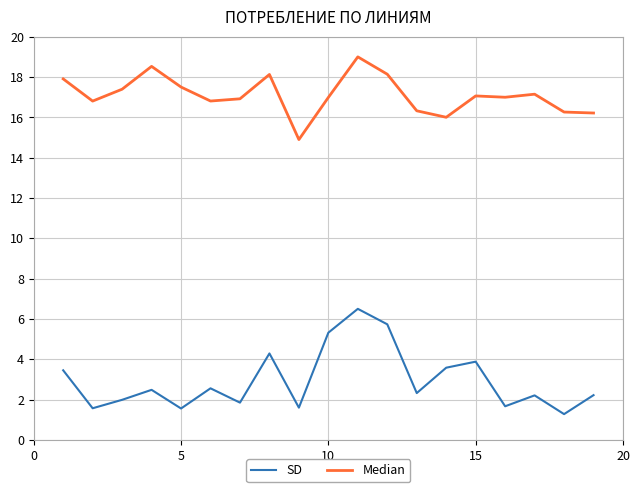

Which series has the largest range (max minus min)?

SD